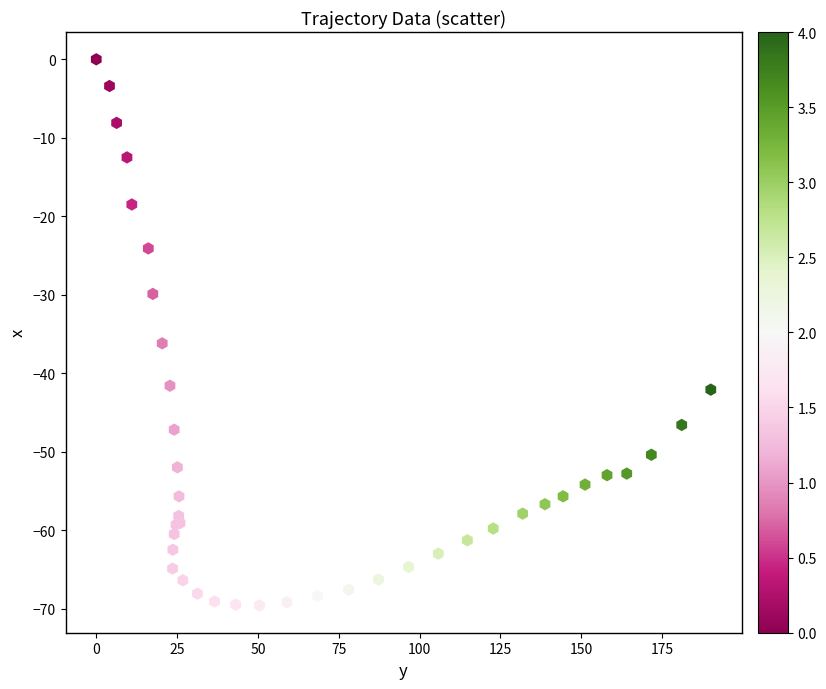

What Y value in the scatter plot is closest to -34?

-36.2